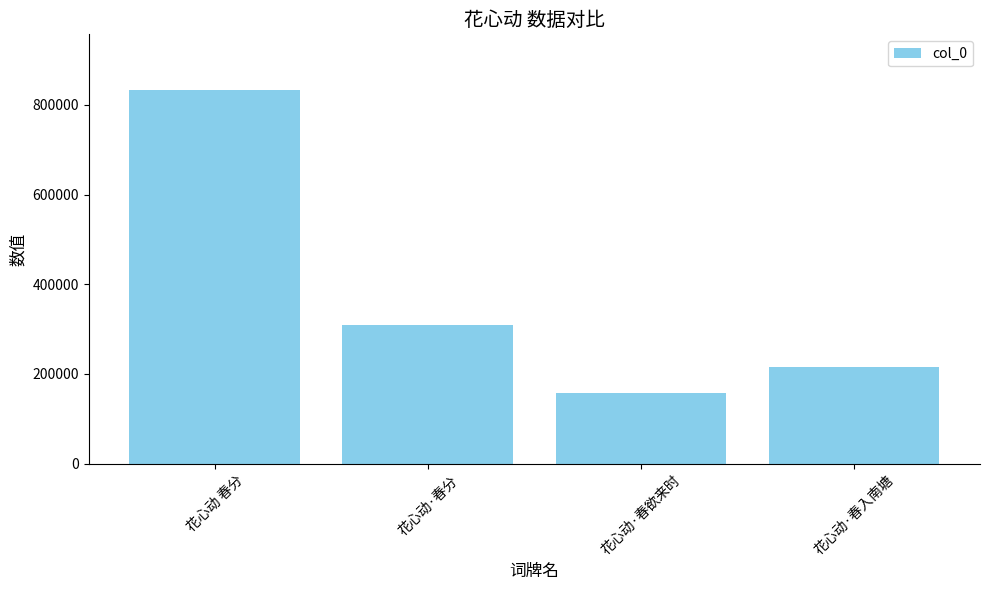

What is the change in value from 花心动·春分 to 花心动·春入南塘?

-93877